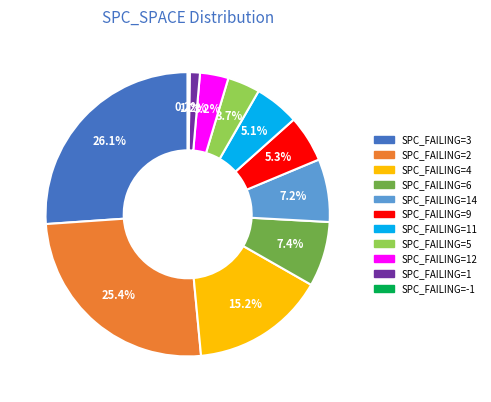

Does any single category account for the majority?

No